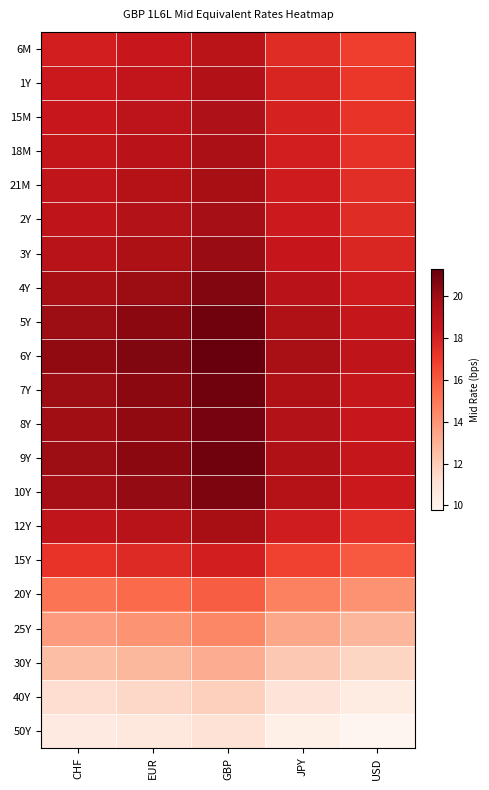

What is the spread (max minus min) of values at CHF?

9.8